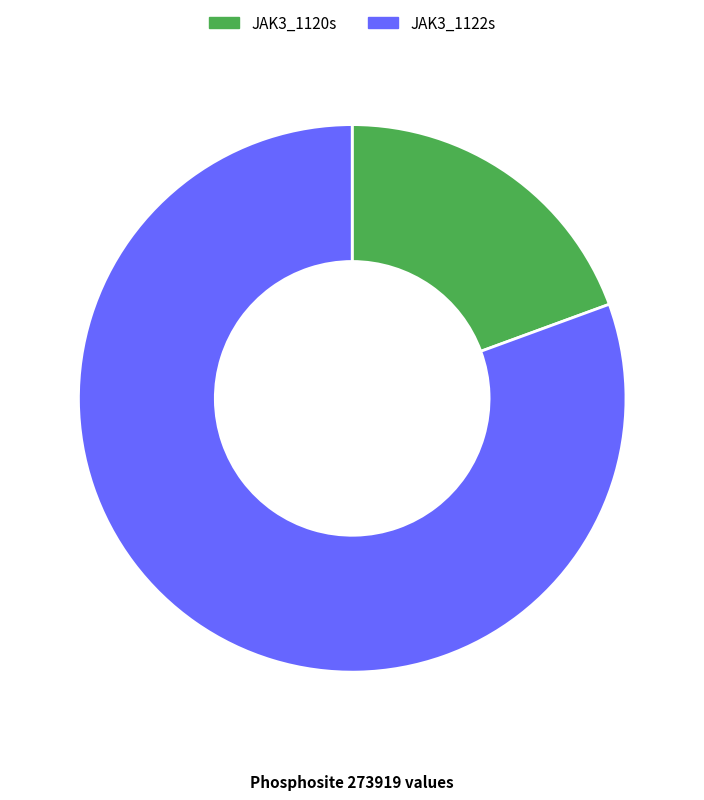

What is the smallest slice in the pie chart?

JAK3_1120s